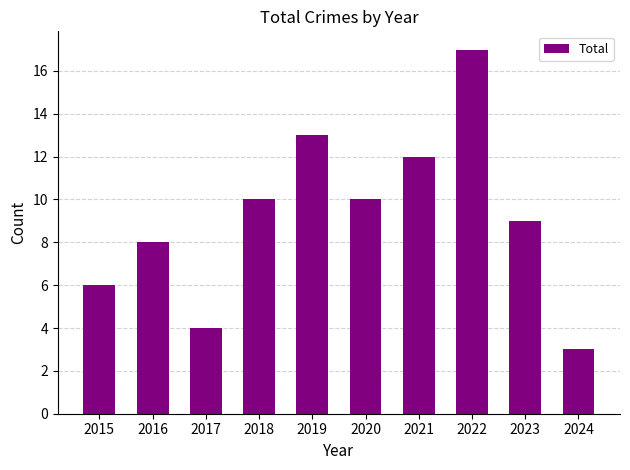

What is the difference between the maximum and minimum values?

14